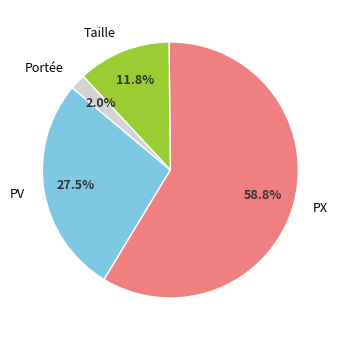

What is the majority slice?

PX